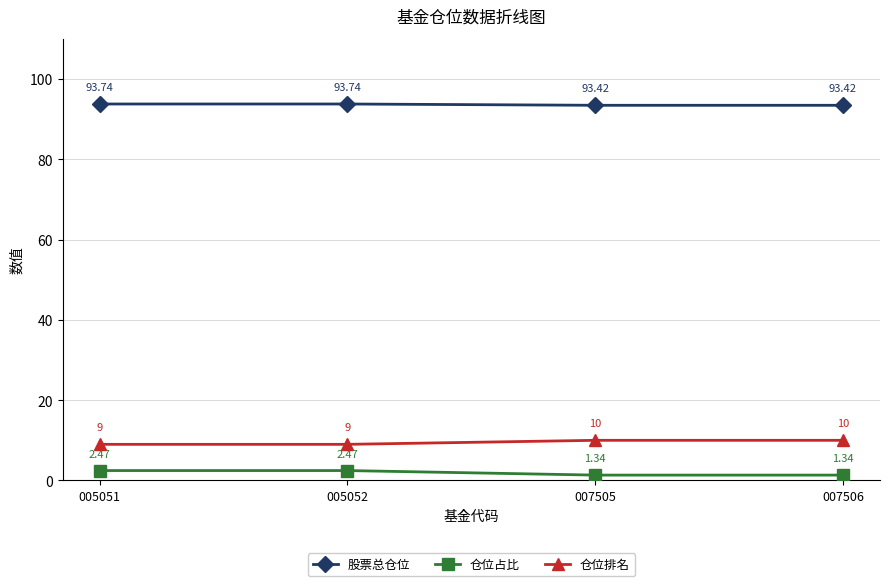

Which series has the largest total across all categories?

股票总仓位